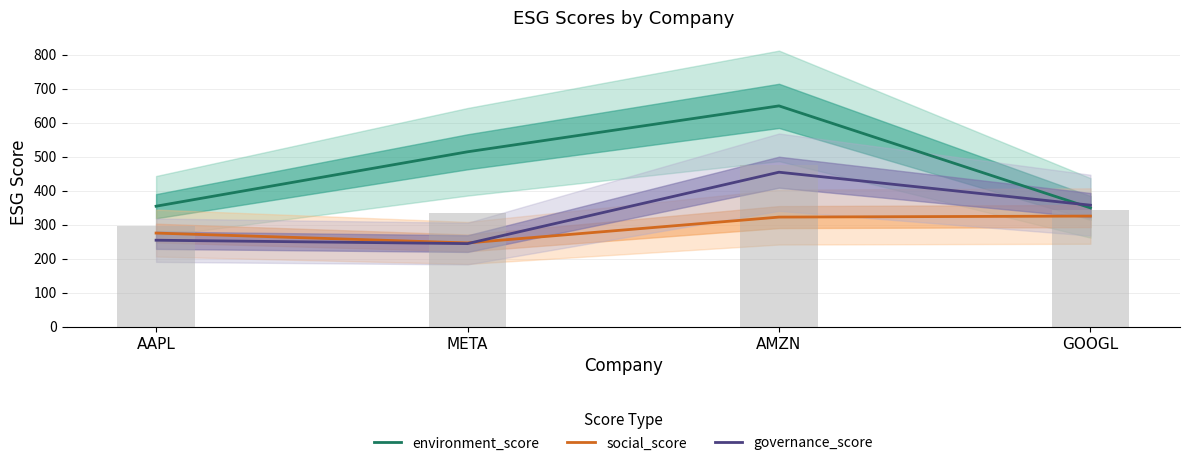

Which category has the highest value in the governance_score series?

AMZN